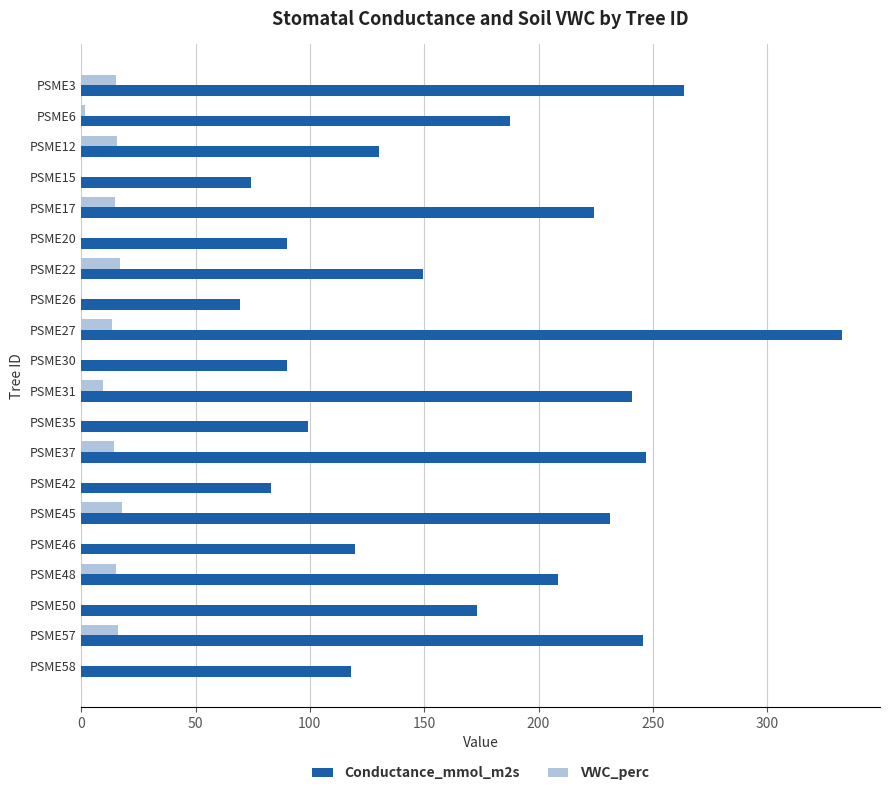

What is the sum of the VWC_perc values at PSME35 and PSME27?

13.6